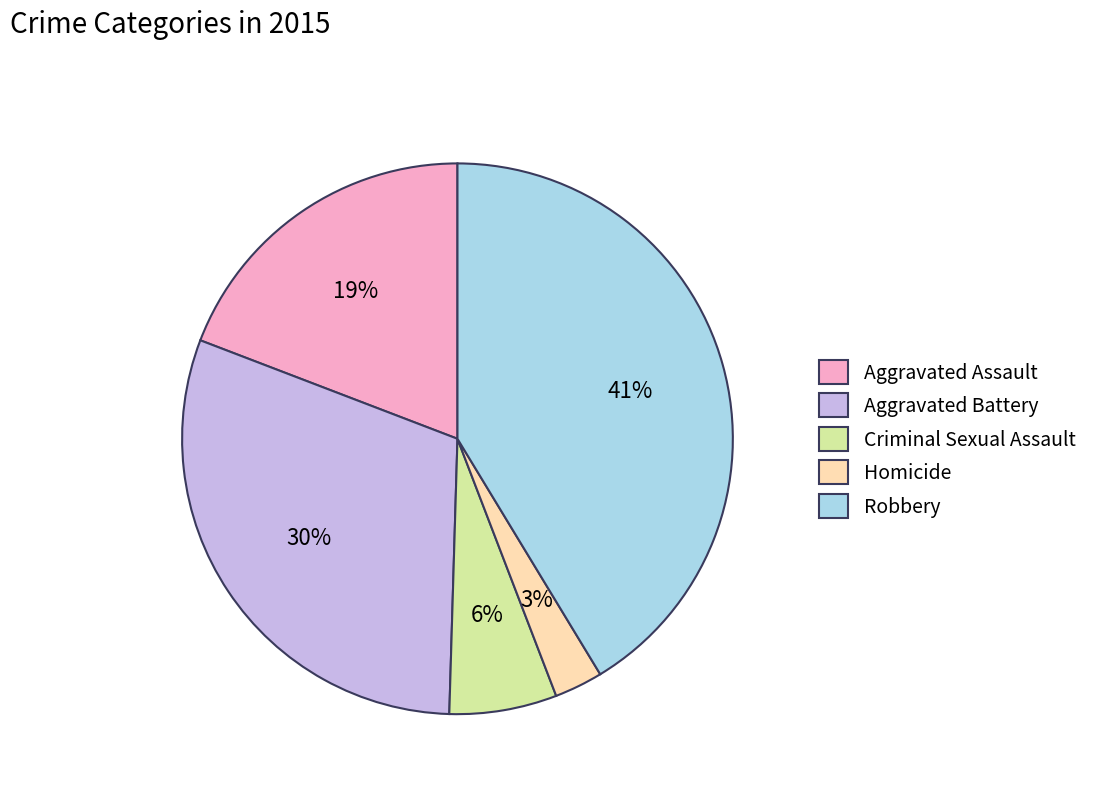

Does Aggravated Assault account for over 50% of the chart?

No